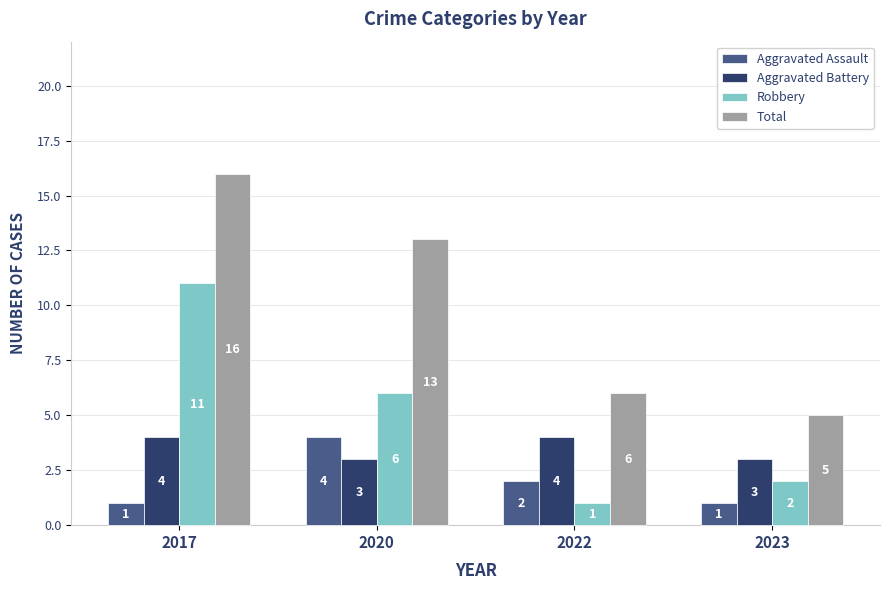

What is the maximum value for Total?

16